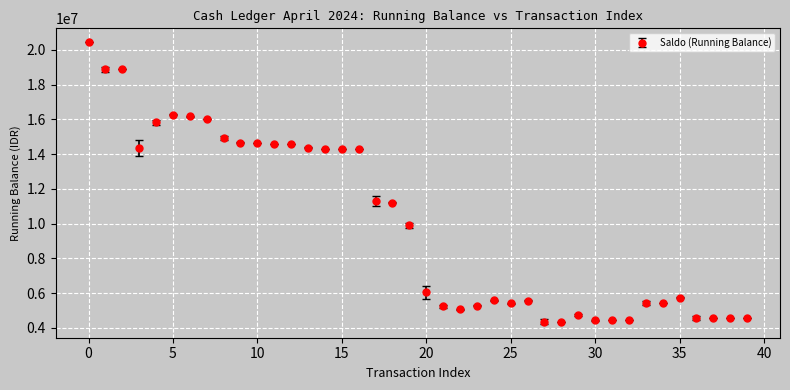

What is the difference between the maximum and second lowest values?

16075495